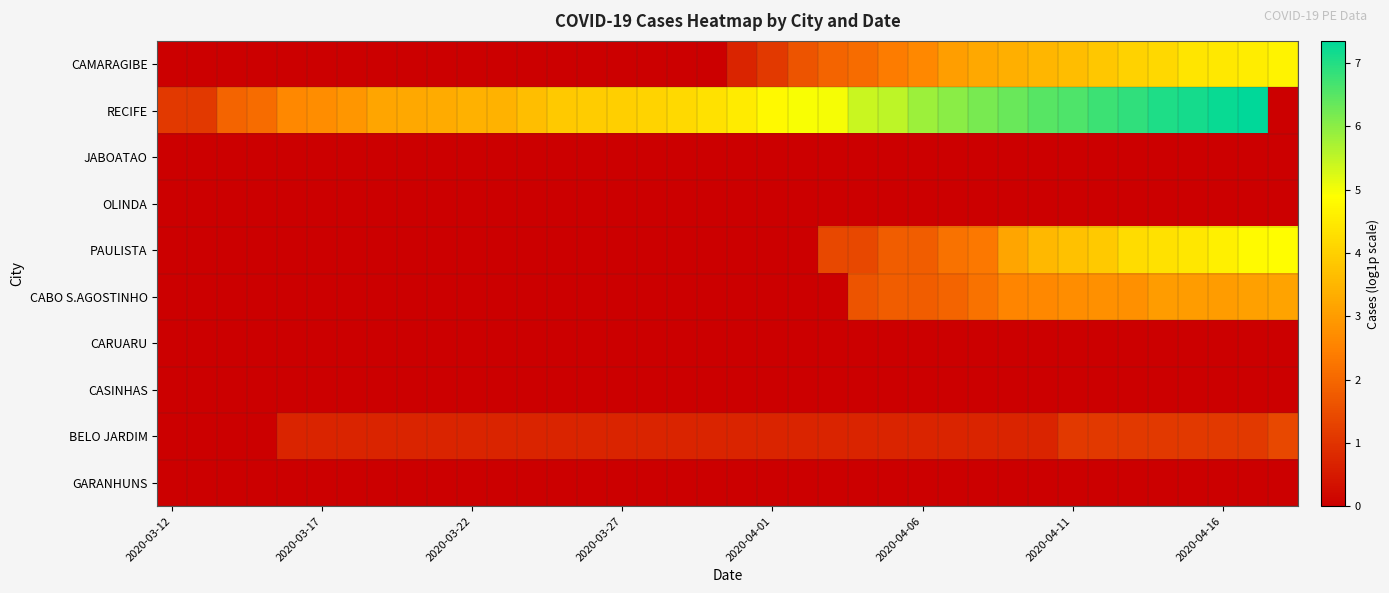

How many series are shown in this chart?

10